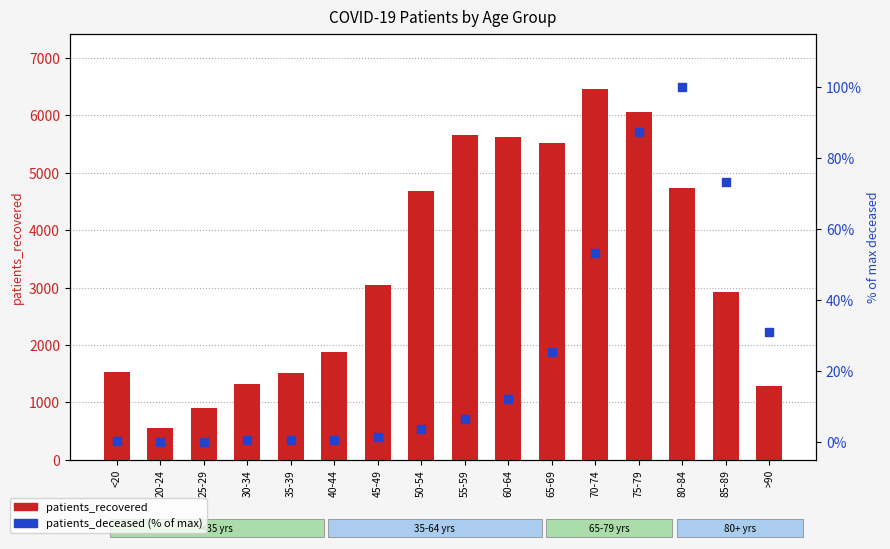

At how many categories does at least one series exceed 69?

16